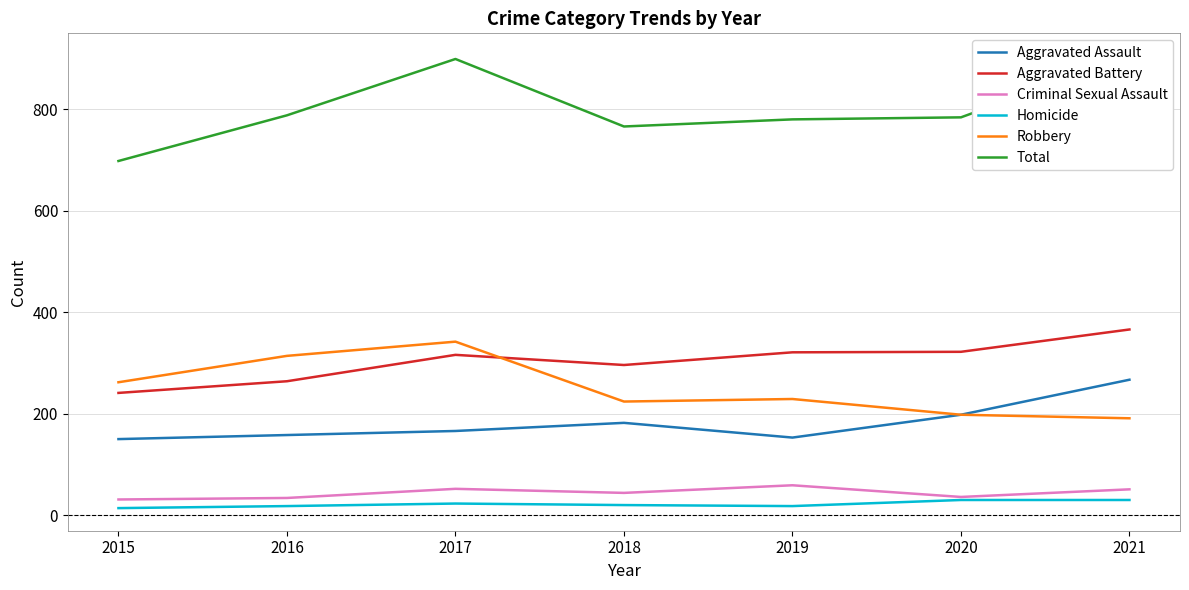

What is the spread (max minus min) of values at 2019?

762